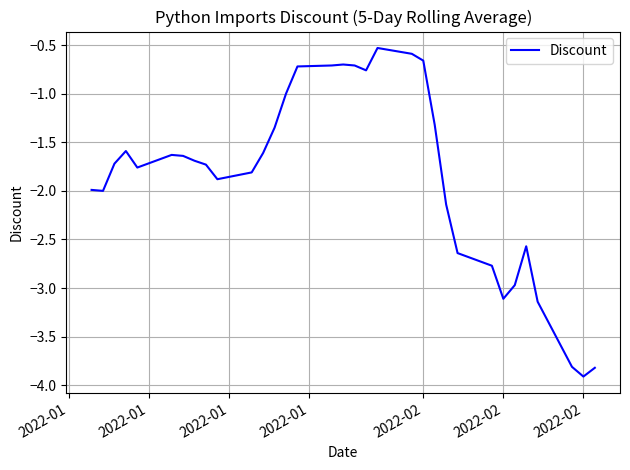

What is the maximum value shown in the chart?

-0.5